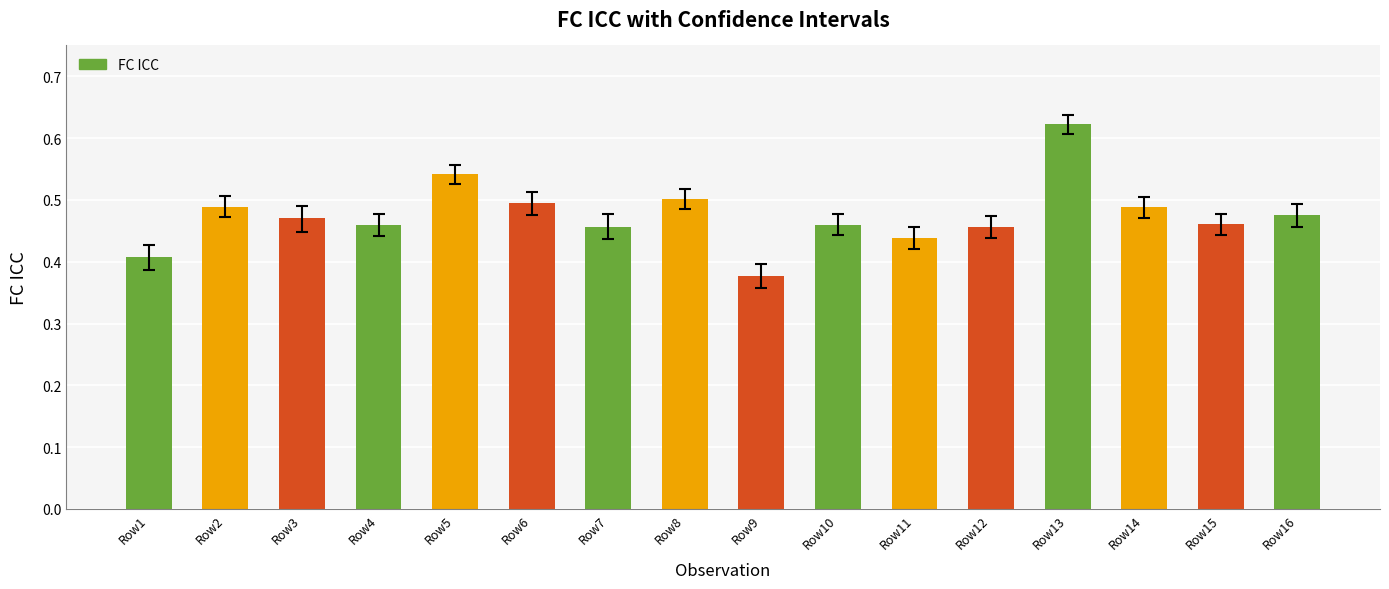

At which category does the chart reach its peak across all series?

Row13